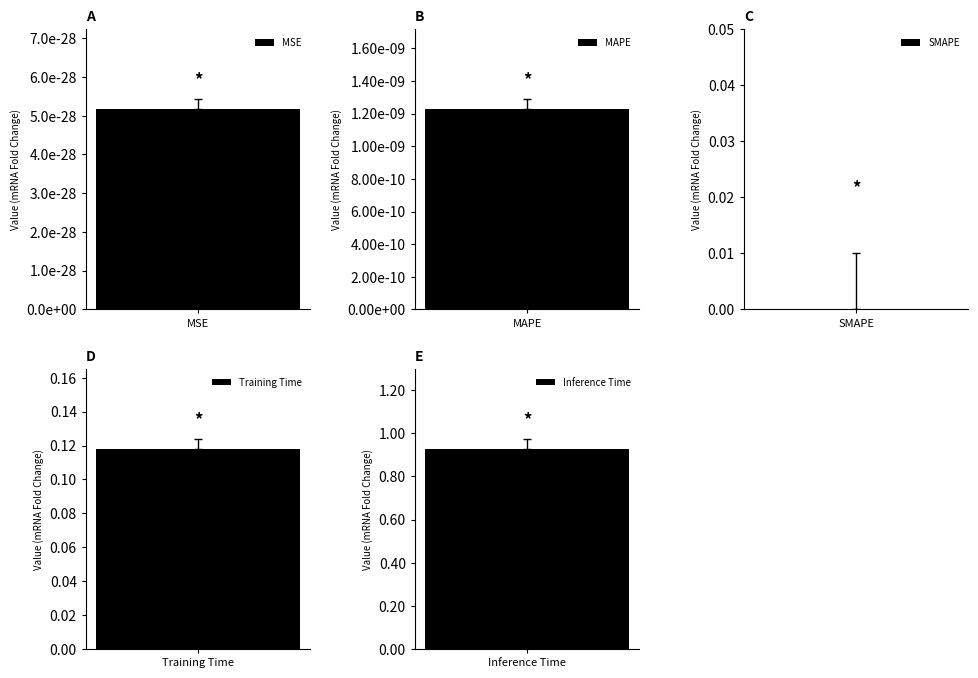

Is it true that the value at Training Time is 0.1?

True